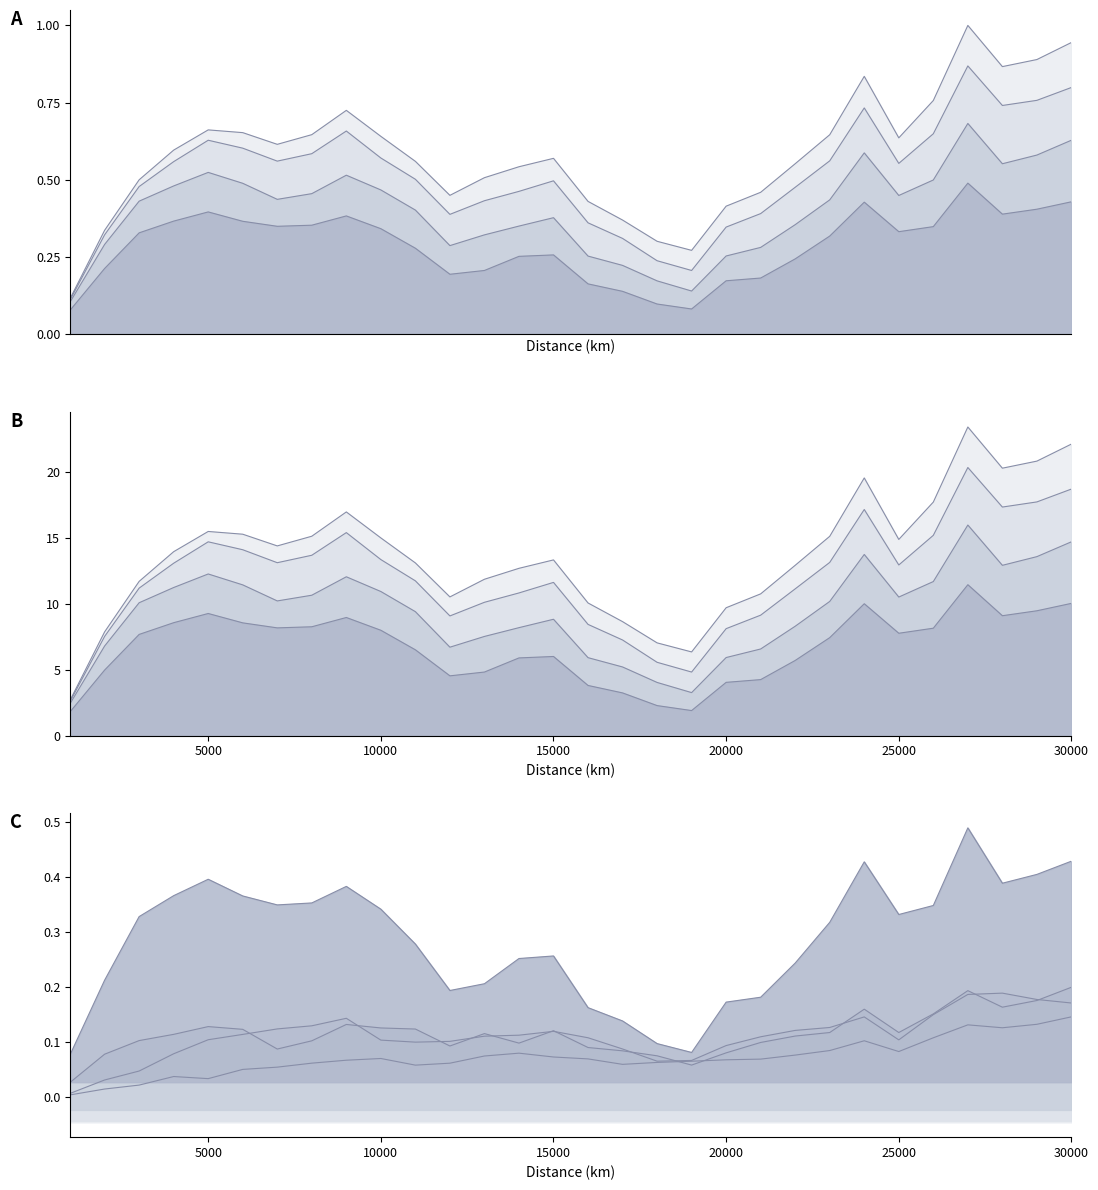

Reading right to left, transcribe all the data shown in this chart.

1985_U: 30000=0.4	29000=0.4	28000=0.4	27000=0.5	26000=0.3	25000=0.3	24000=0.4	23000=0.3	22000=0.2	21000=0.2	20000=0.2	19000=0.1	18000=0.1	17000=0.1	16000=0.2	15000=0.3	14000=0.3	13000=0.2	12000=0.2	11000=0.3	10000=0.3	9000=0.4	8000=0.4	7000=0.3	6000=0.4	5000=0.4	4000=0.4	3000=0.3	2000=0.2	1000=0.1
1990_U: 30000=14.7	29000=13.6	28000=12.9	27000=15.9	26000=11.7	25000=10.5	24000=13.7	23000=10.2	22000=8.3	21000=6.6	20000=5.9	19000=3.3	18000=4.0	17000=5.2	16000=5.9	15000=8.8	14000=8.2	13000=7.5	12000=6.7	11000=9.4	10000=10.9	9000=12.0	8000=10.6	7000=10.2	6000=11.4	5000=12.2	4000=11.2	3000=10.1	2000=6.8	1000=2.4
1995_U: 30000=0.8	29000=0.8	28000=0.7	27000=0.9	26000=0.6	25000=0.6	24000=0.7	23000=0.6	22000=0.5	21000=0.4	20000=0.3	19000=0.2	18000=0.2	17000=0.3	16000=0.4	15000=0.5	14000=0.5	13000=0.4	12000=0.4	11000=0.5	10000=0.6	9000=0.7	8000=0.6	7000=0.6	6000=0.6	5000=0.6	4000=0.6	3000=0.5	2000=0.3	1000=0.1
2000_U: 30000=0.9	29000=0.9	28000=0.9	27000=1.0	26000=0.8	25000=0.6	24000=0.8	23000=0.6	22000=0.6	21000=0.5	20000=0.4	19000=0.3	18000=0.3	17000=0.4	16000=0.4	15000=0.6	14000=0.5	13000=0.5	12000=0.4	11000=0.6	10000=0.6	9000=0.7	8000=0.6	7000=0.6	6000=0.7	5000=0.7	4000=0.6	3000=0.5	2000=0.3	1000=0.1